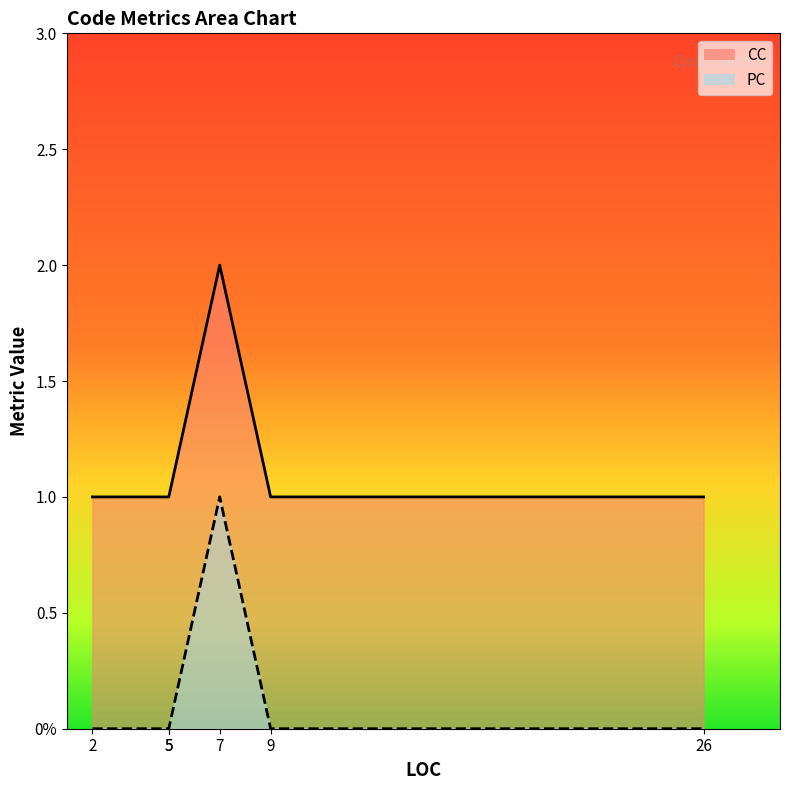

Which series changed the most between 5 and 2?

CC